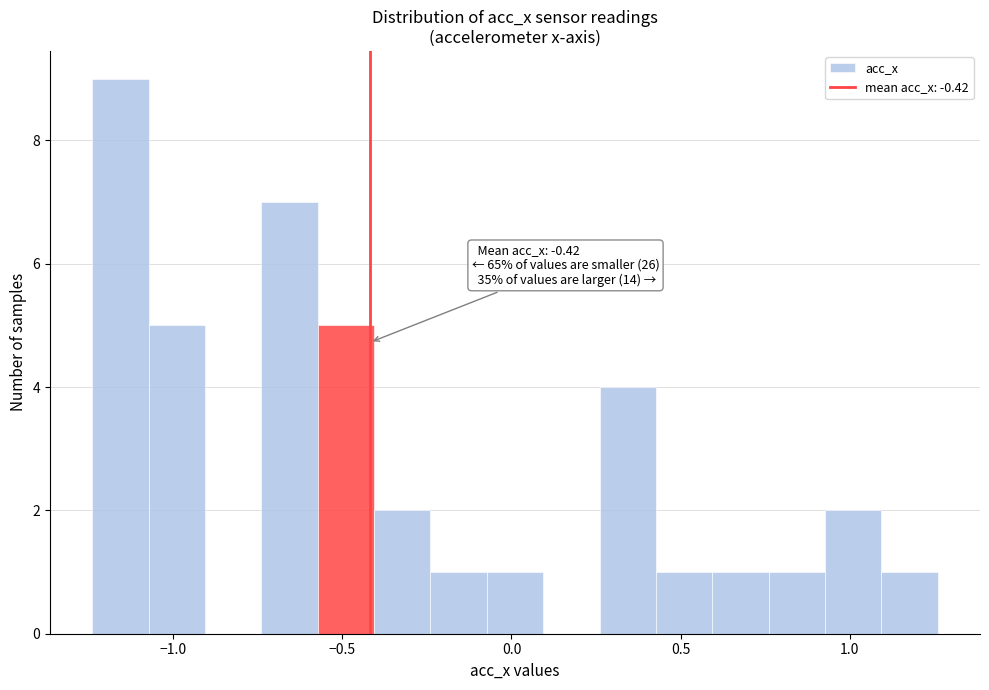

Read against the x-axis, roughly where is the centre of the tallest bar?

-1.15